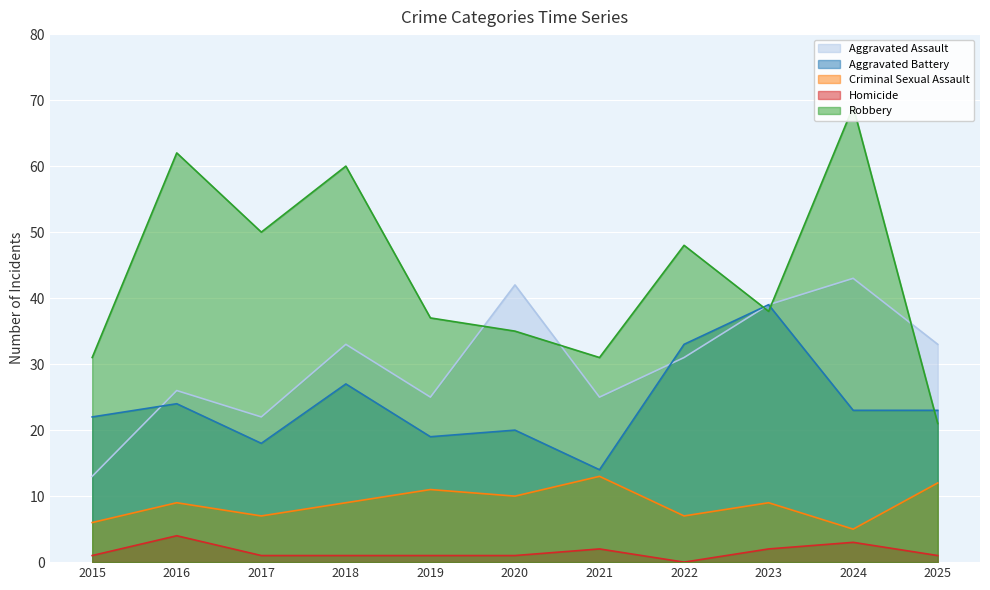

At how many categories does at least one series exceed 37?

7